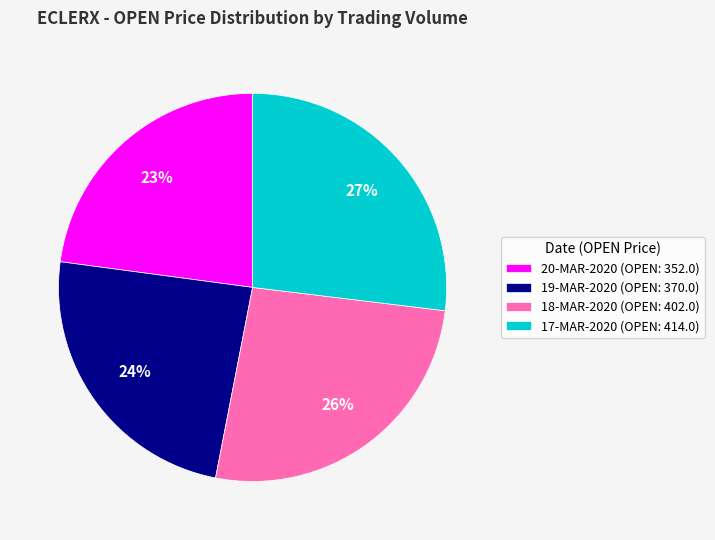

To the nearest percent, what percentage of the pie is 17-MAR-2020 (OPEN: 414.0)?

27%